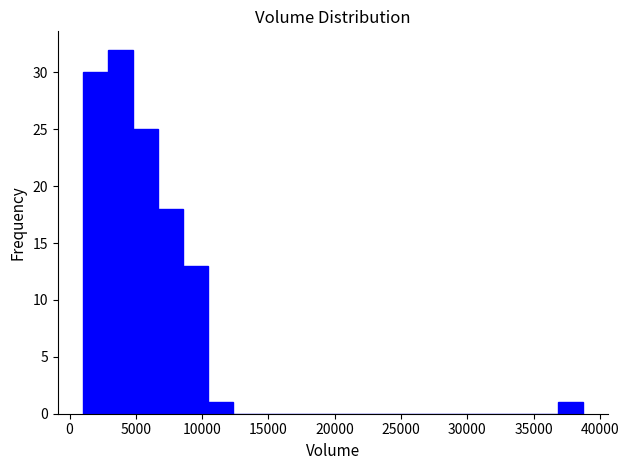

Around what value on the x-axis is the tallest bar? Give the approximate position of its centre, as read against the axis.

4000